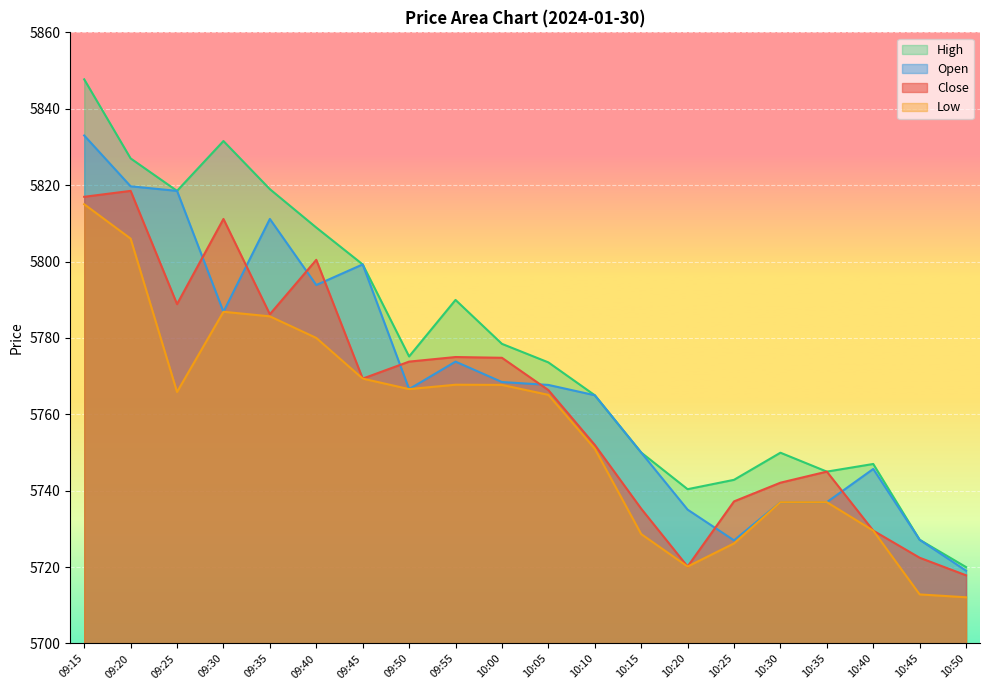

True or false: Low and Close intersect in this chart.

False